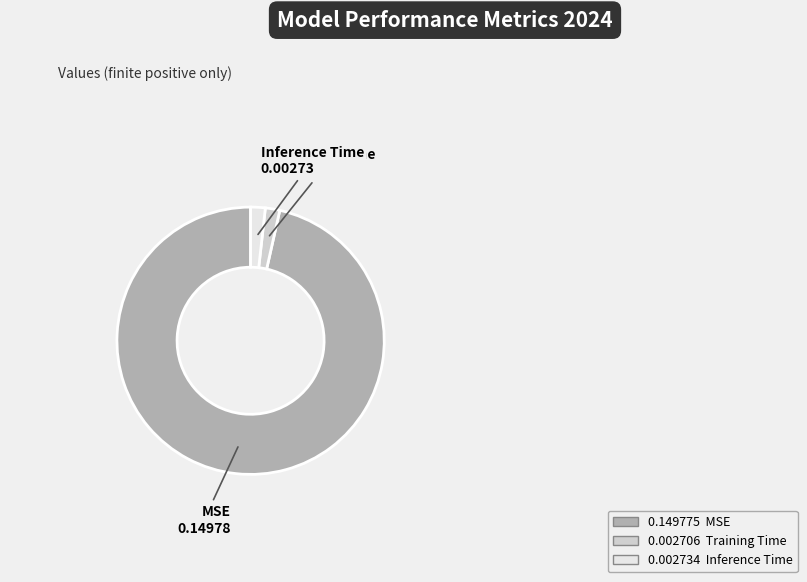

True or false: Training Time accounts for 12% of the total.

False